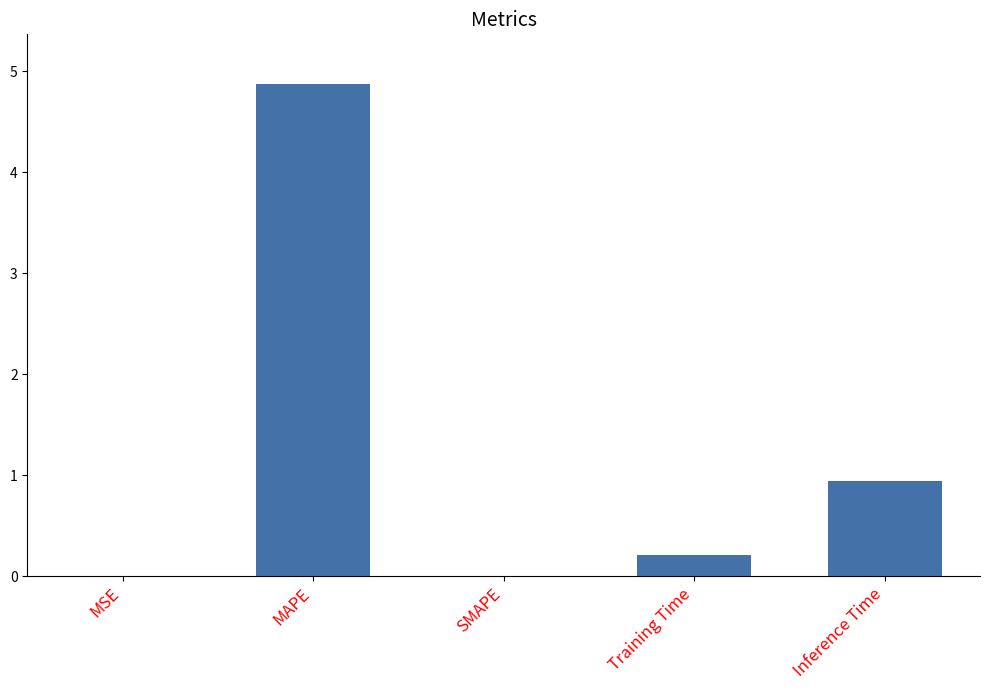

At which category does the chart reach its peak across all series?

MAPE